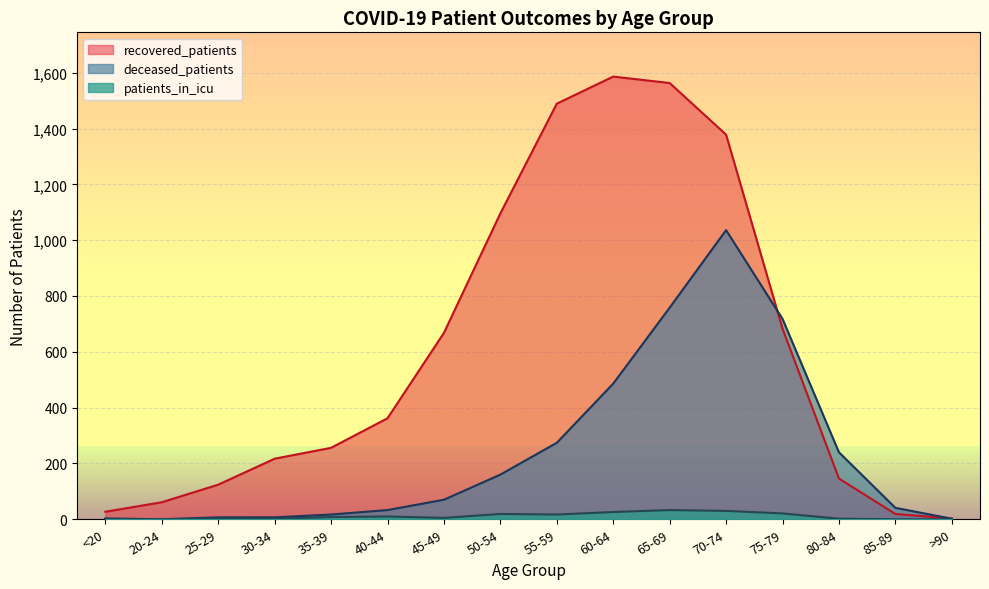

Which series has the widest spread of values?

recovered_patients